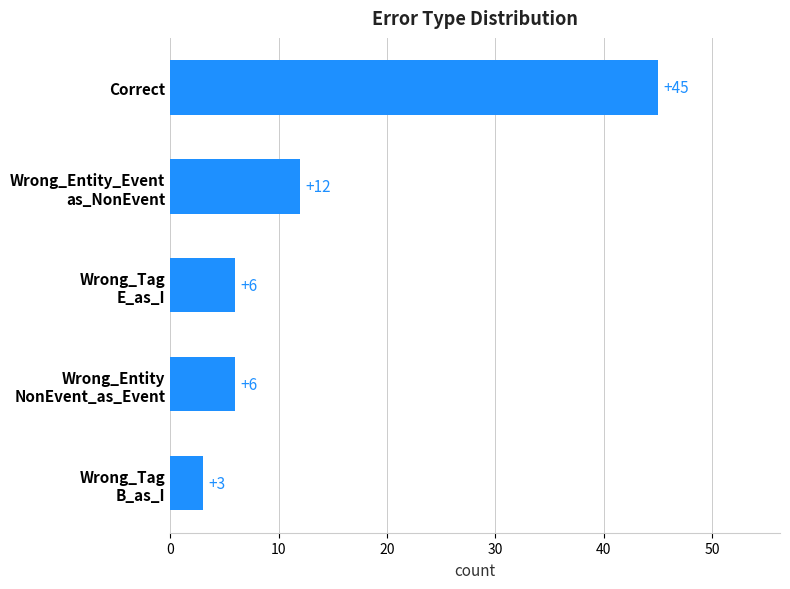

What is the sum of all values?

72